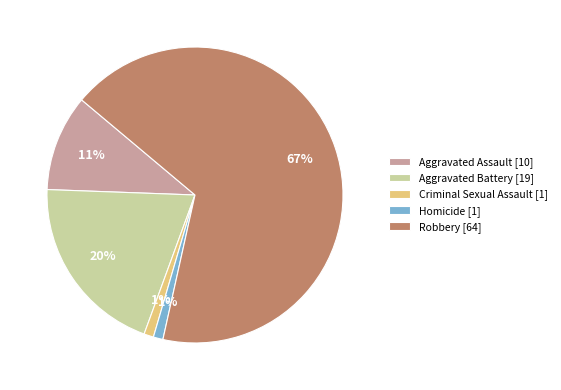

Is it true that Robbery is 20% of the pie?

False